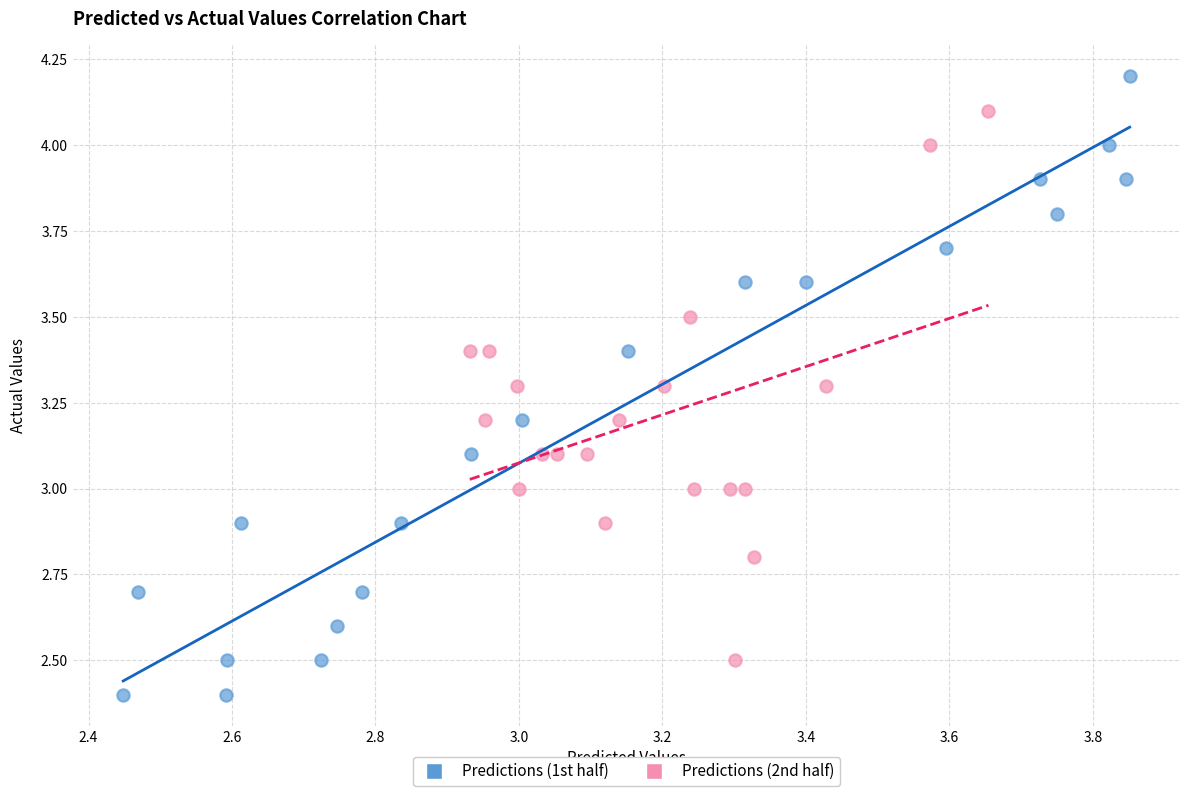

Which series has the largest Y range (max minus min)?

Predictions (1st half)